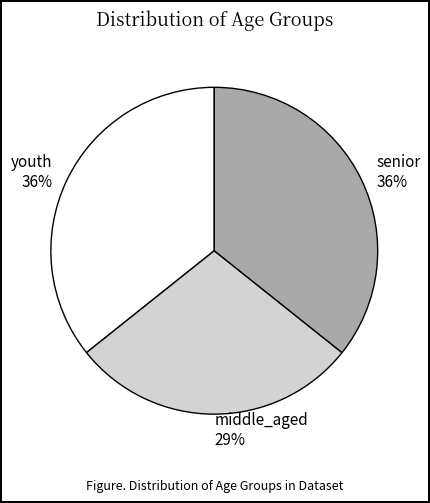

What is the smallest slice in the pie chart?

middle_aged